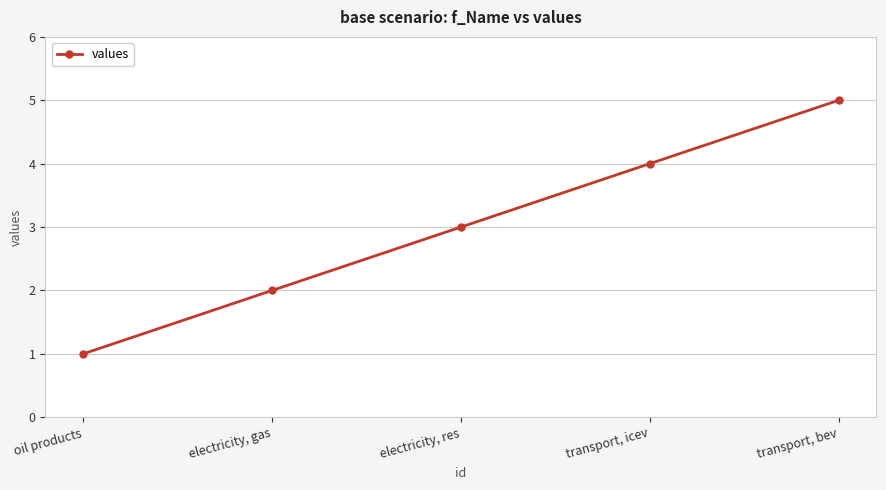

What is the minimum value shown in the chart?

1